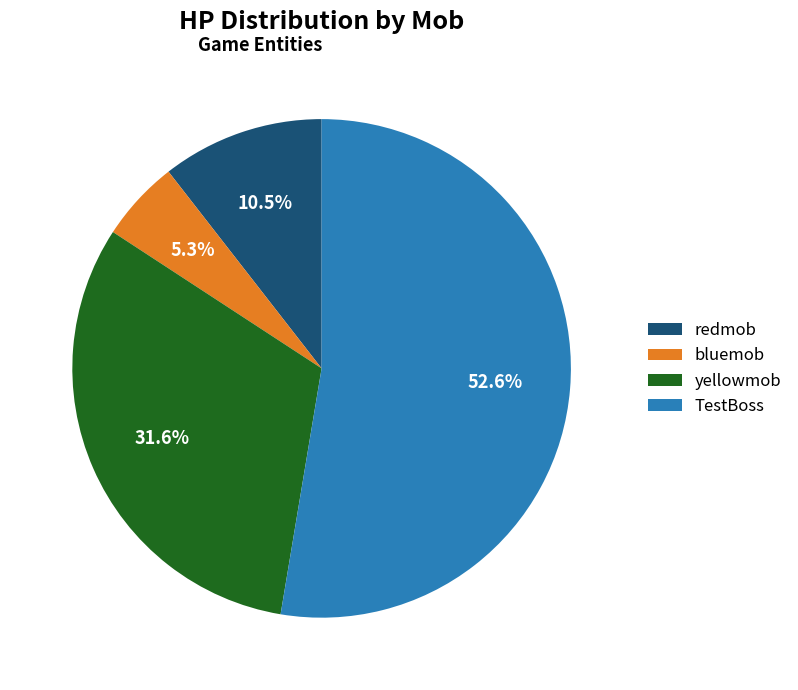

To the nearest percent, what is the difference between the bluemob and yellowmob slice percentages?

26%